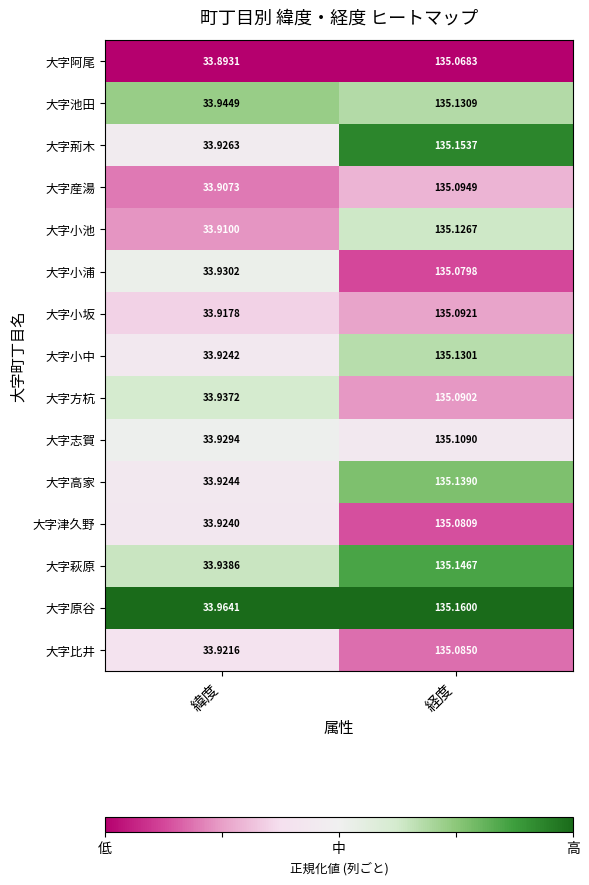

Rank the series at 経度 from lowest to highest value.

大字阿尾, 大字小浦, 大字津久野, 大字比井, 大字方杭, 大字小坂, 大字産湯, 大字志賀, 大字小池, 大字小中, 大字池田, 大字高家, 大字萩原, 大字荊木, 大字原谷